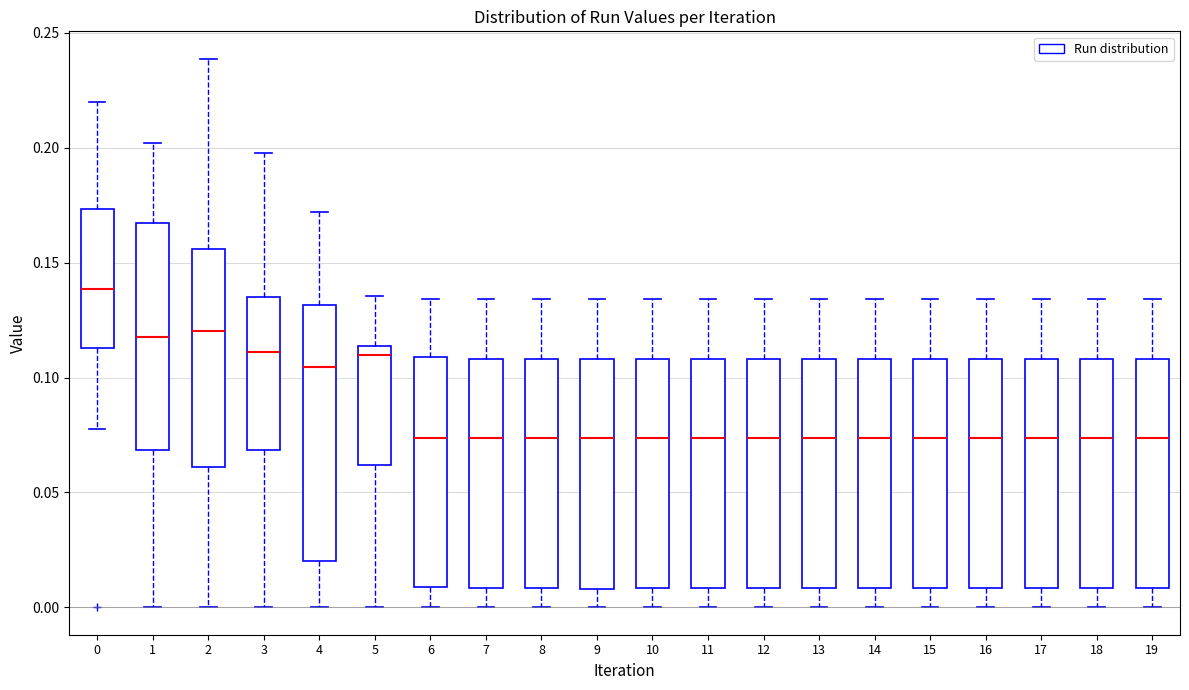

Which box's median line is the highest?

0